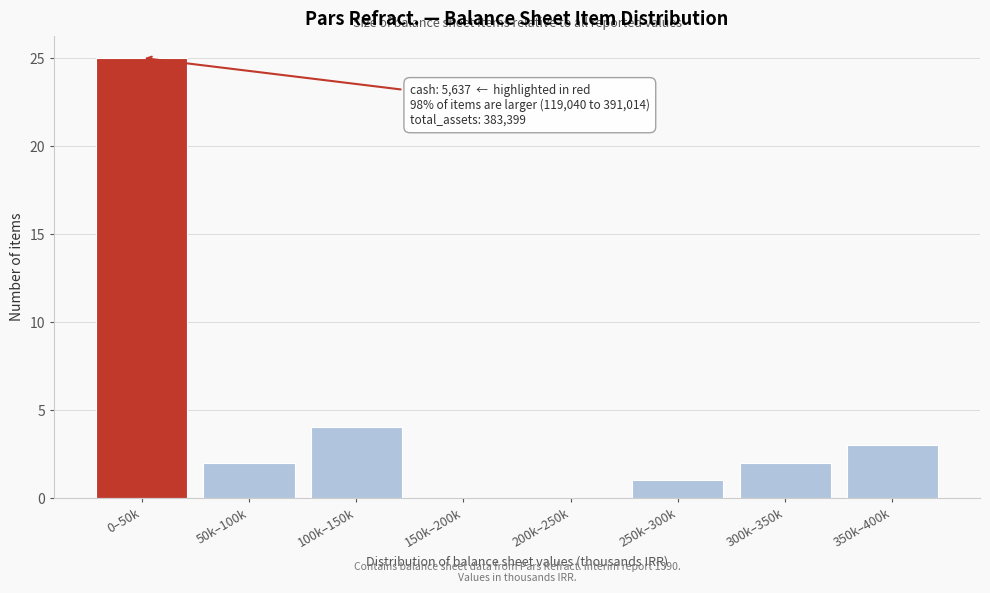

Reading right to left, what are all the values shown in this chart?

350k–400k=3	300k–350k=2	250k–300k=1	200k–250k=0	150k–200k=0	100k–150k=4	50k–100k=2	0–50k=25